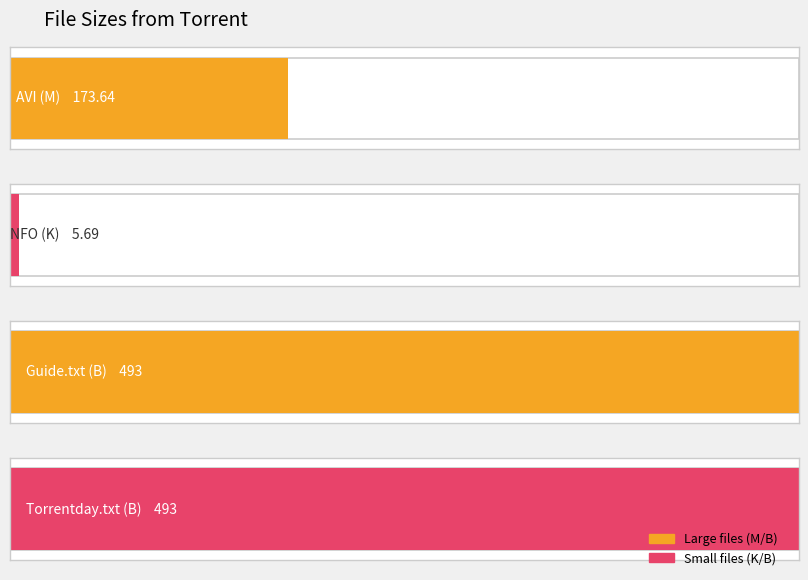

Between pawn.stars.326.hdtv.xvid-sys.nfo (K) and Please Read This Guide Now.txt (B), which is larger?

Please Read This Guide Now.txt (B)